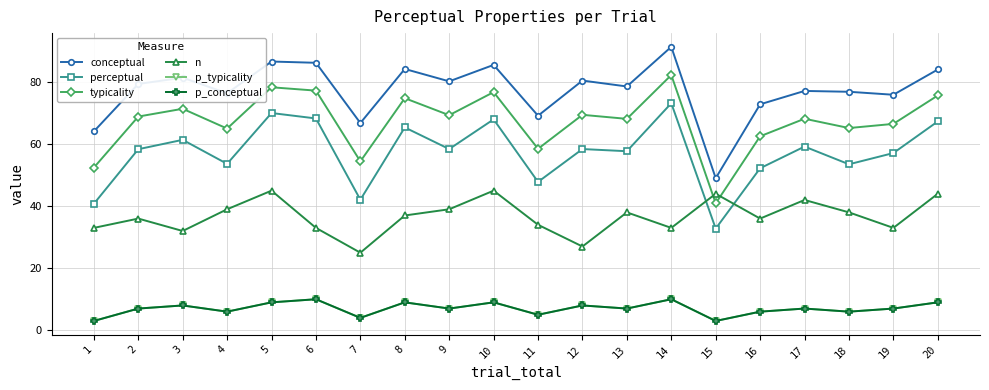

Is this an area chart (filled region under the line)?

No